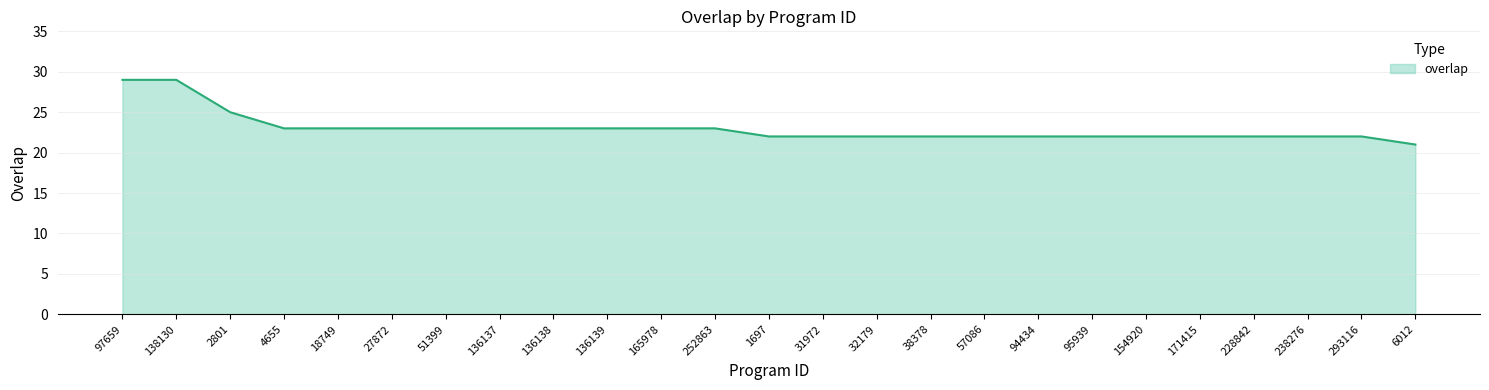

Between 57086 and 6012, which is larger?

57086